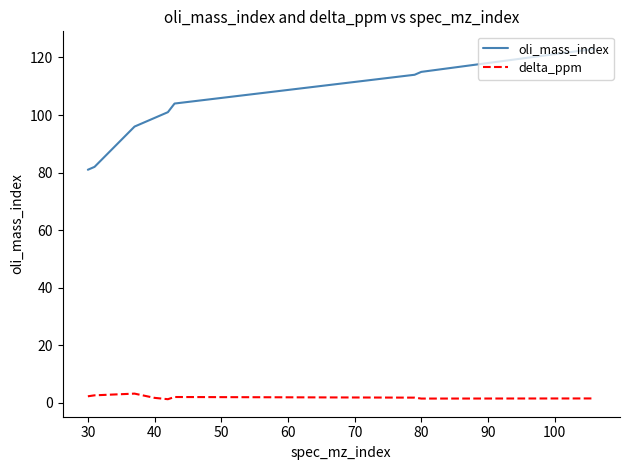

How many lines are shown in the chart?

2